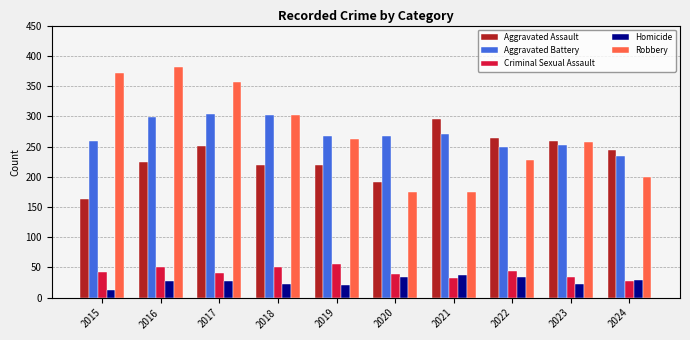

At which category does the chart reach its minimum across all series?

2015